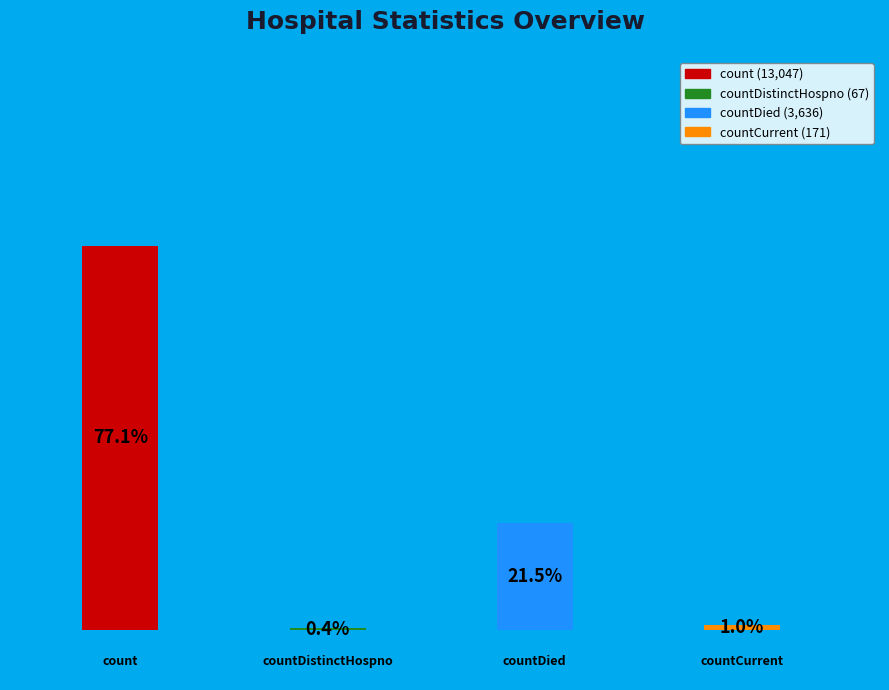

Rank the categories by value from highest to lowest.

count, countDied, countCurrent, countDistinctHospno